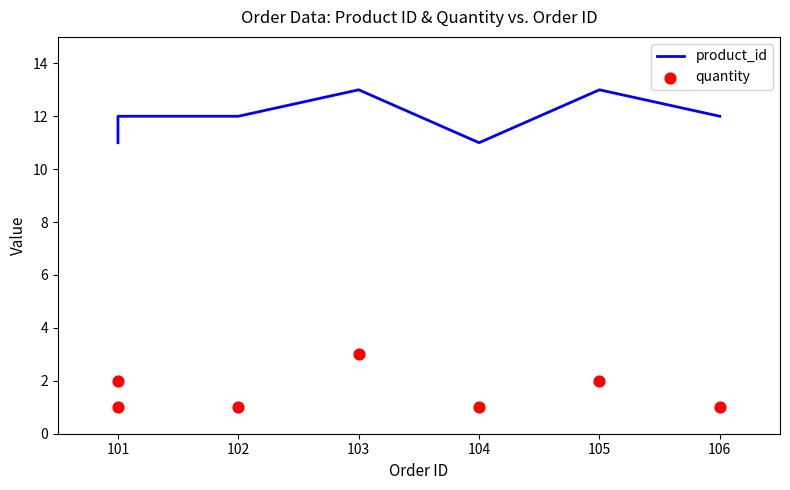

At which category is the sum across all series the highest?

103